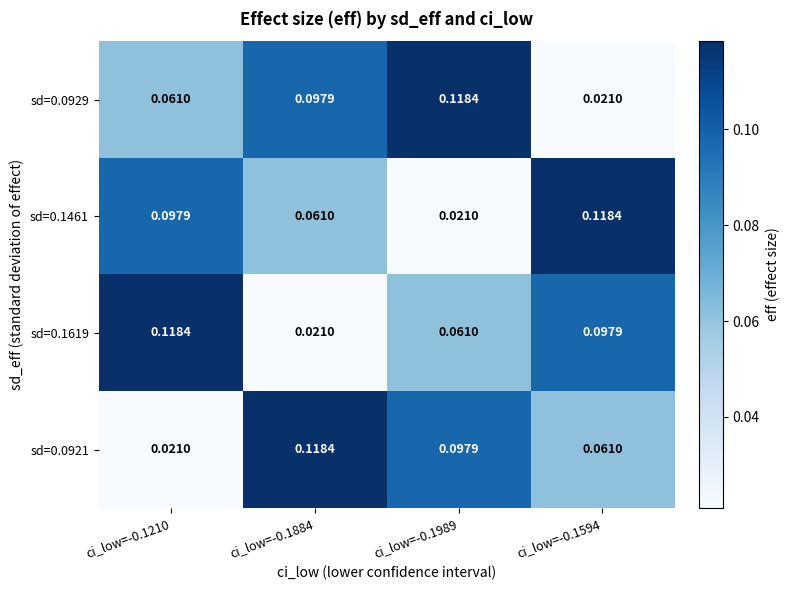

Is the value of sd=0.1461 at ci_low=-0.1989 greater than the value of sd=0.1619 at ci_low=-0.1989?

No